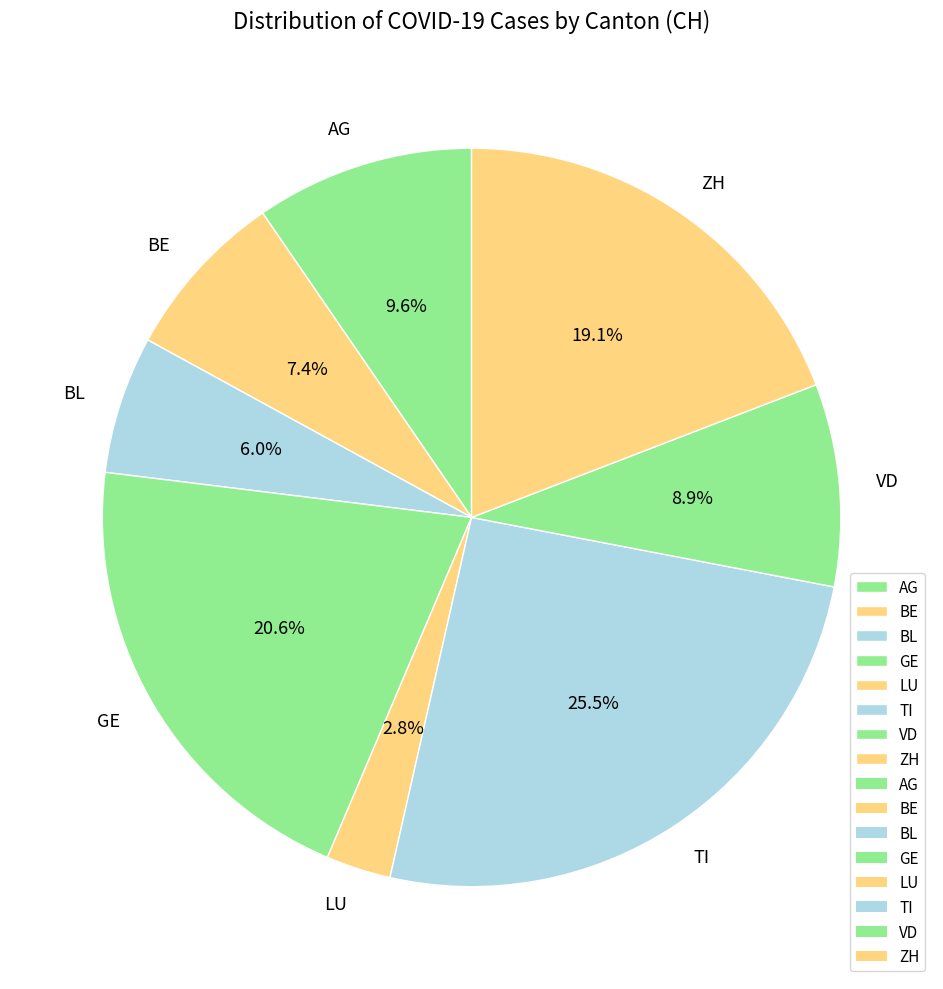

Is there a majority slice in this chart?

No